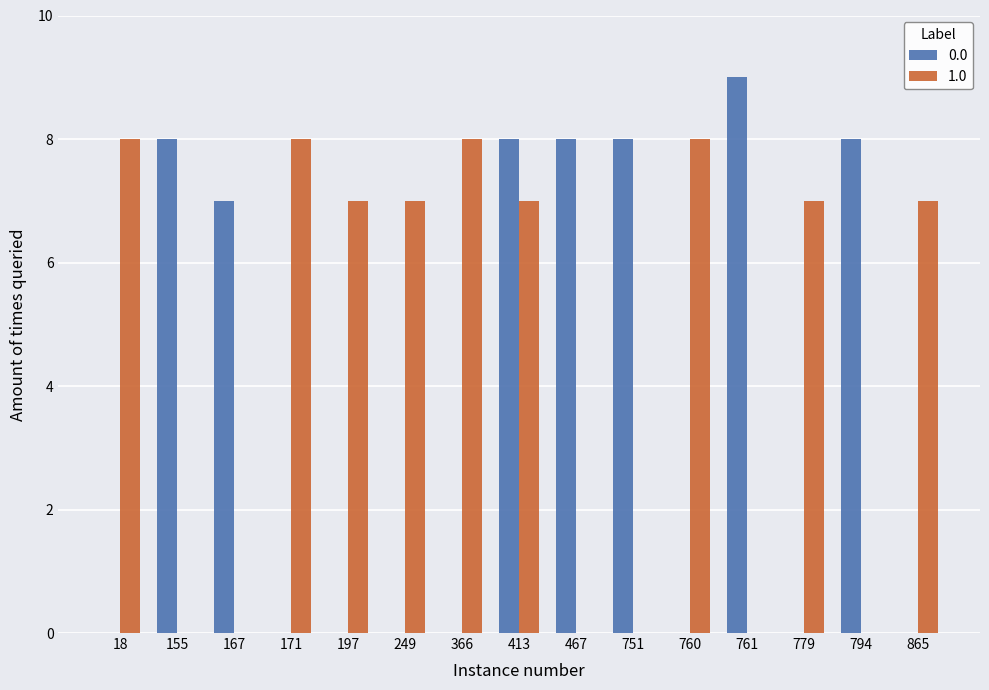

Is the value of 1.0 at 167 greater than the value of 0.0 at 167?

No